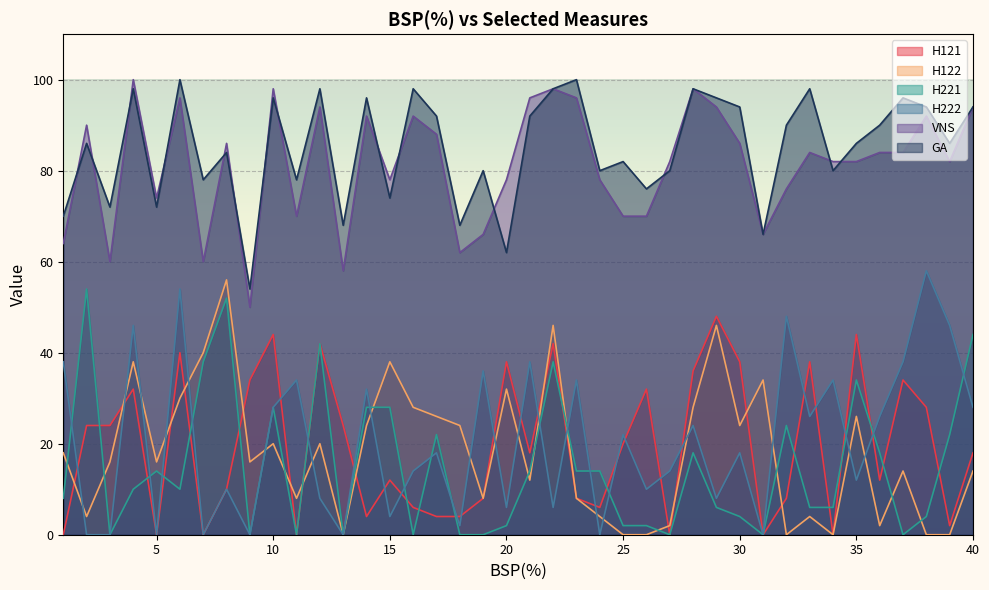

Which series has the largest range (max minus min)?

H222